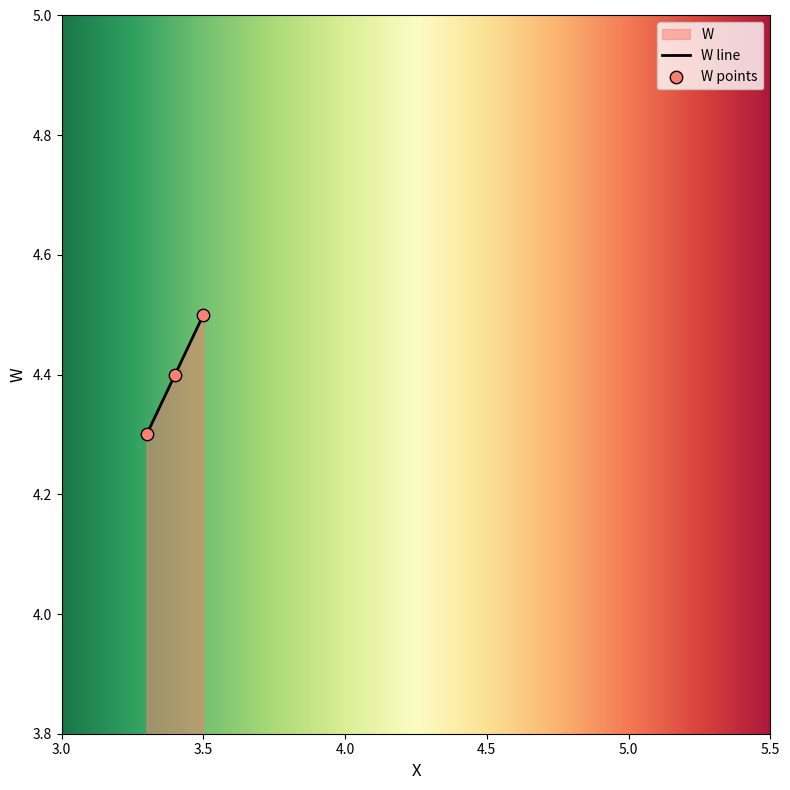

How many values are between 4 and 5?

3